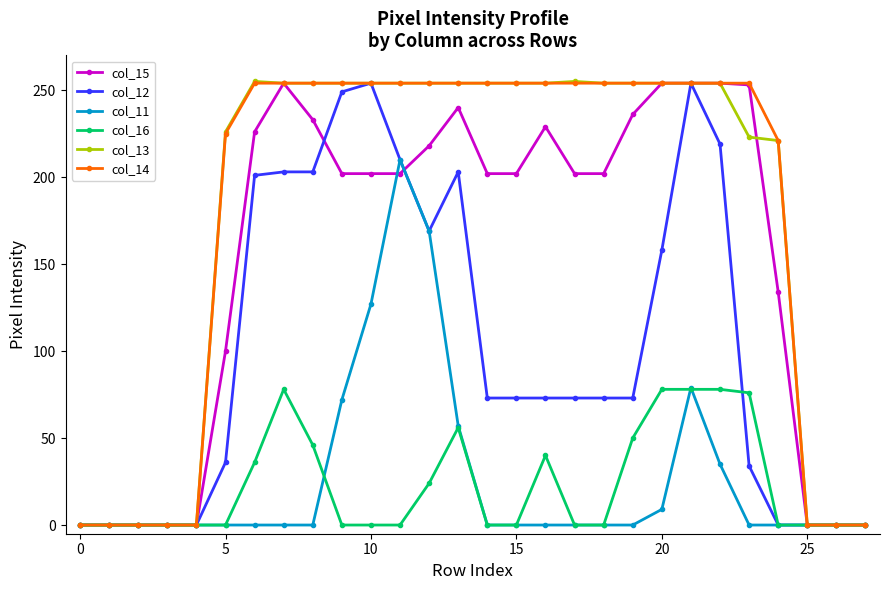

What is the value of the col_14 point at the 19th from the left?

254